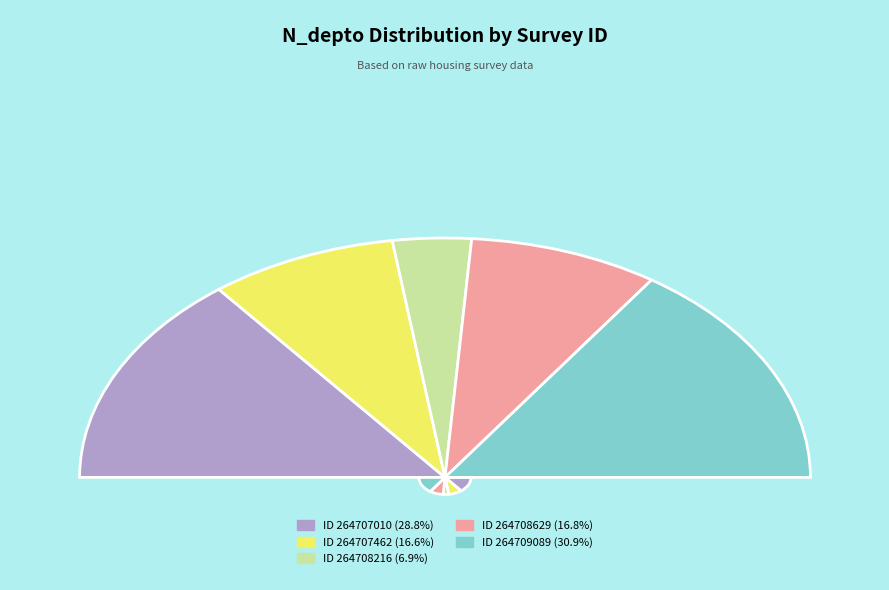

What is the change in value from 264708216 to 264709089?

+2170